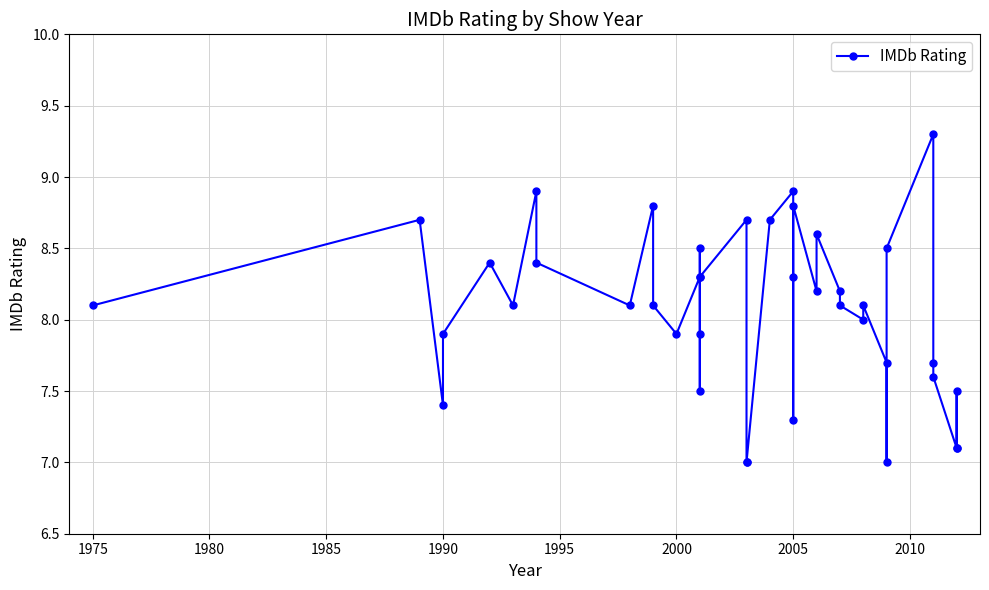

What is the label of the 39th point from the right?

1975